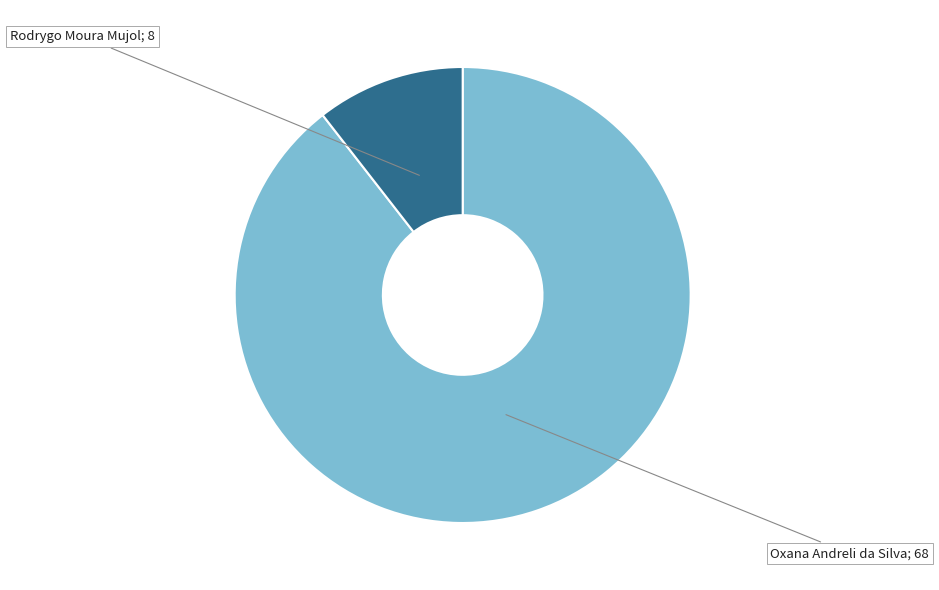

Does any single category account for the majority?

Yes